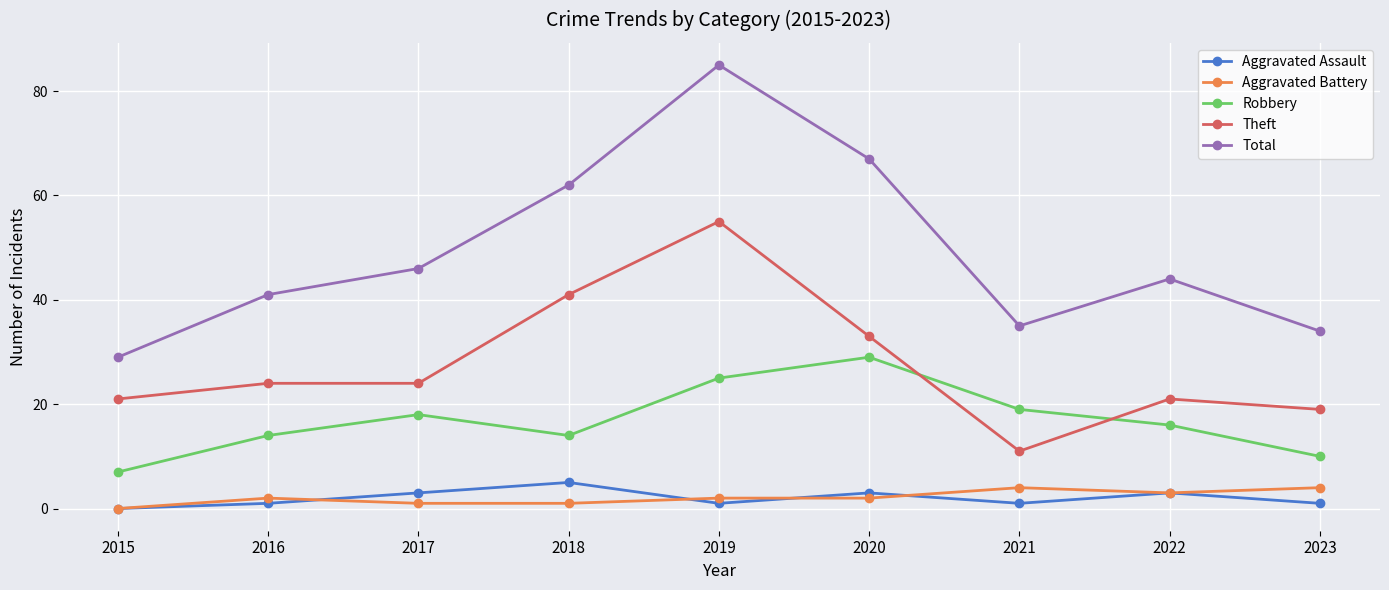

Is the value of Robbery at 2018 greater than the value of Total at 2015?

No